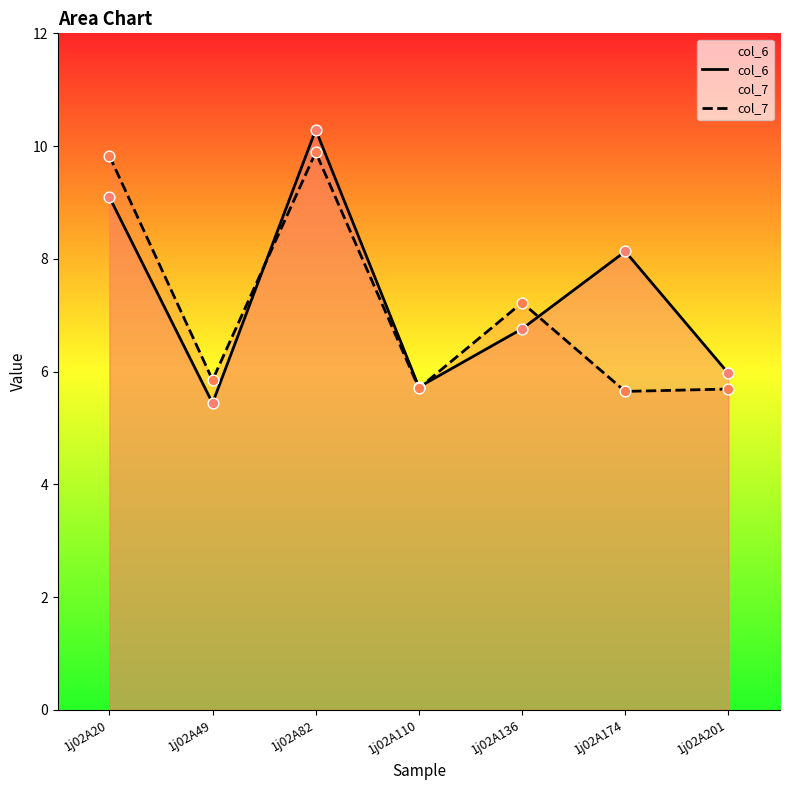

What are all the series names shown in the legend?

col_6, col_7